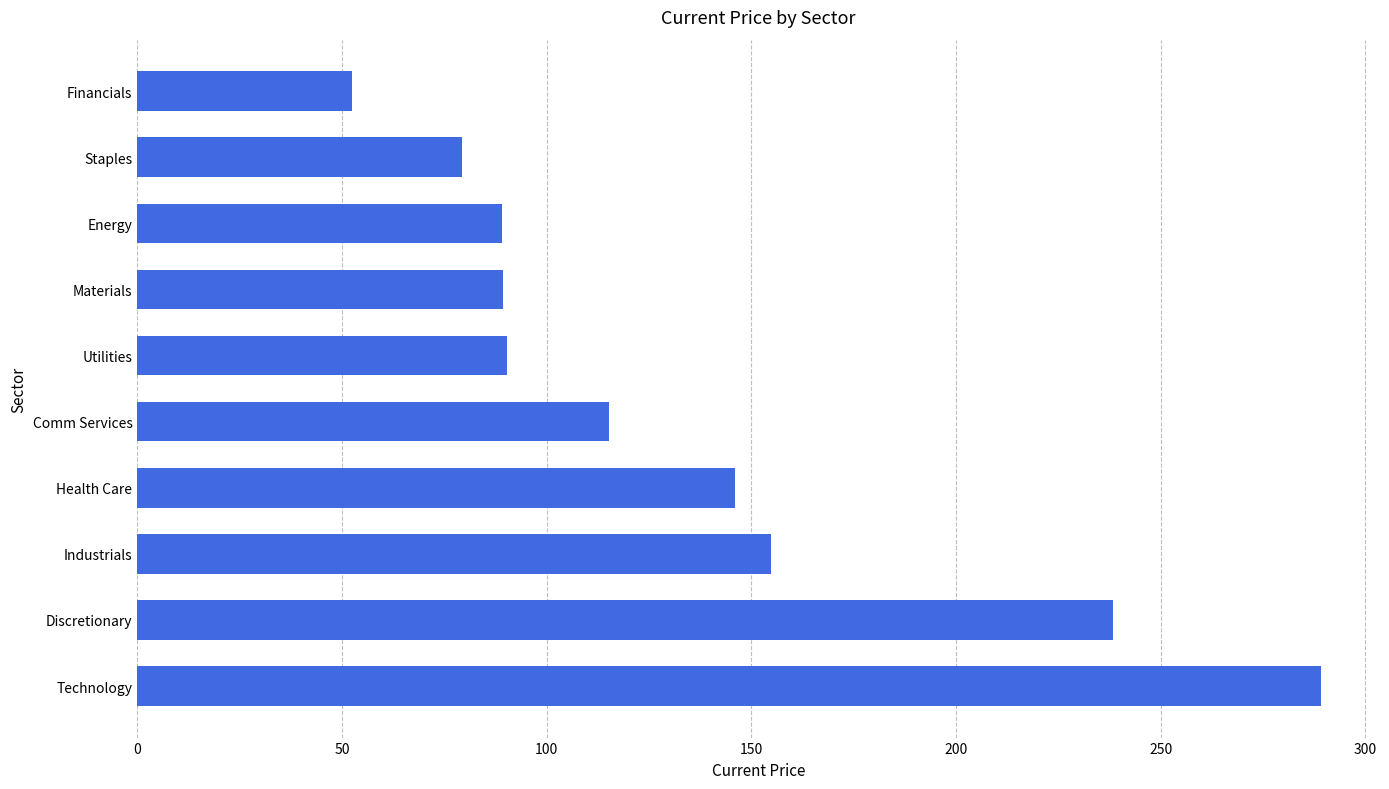

What is the change in value from Health Care to Materials?

-56.7